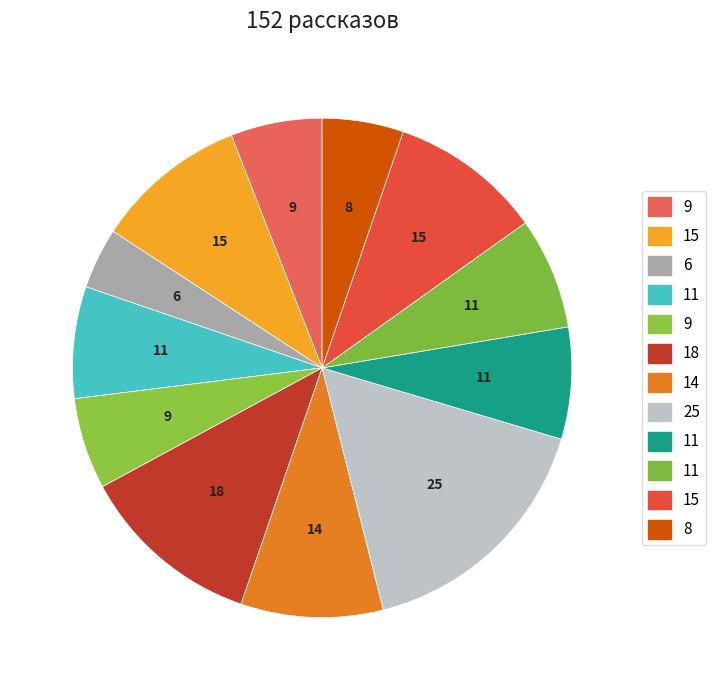

How many segments does this pie chart have?

12